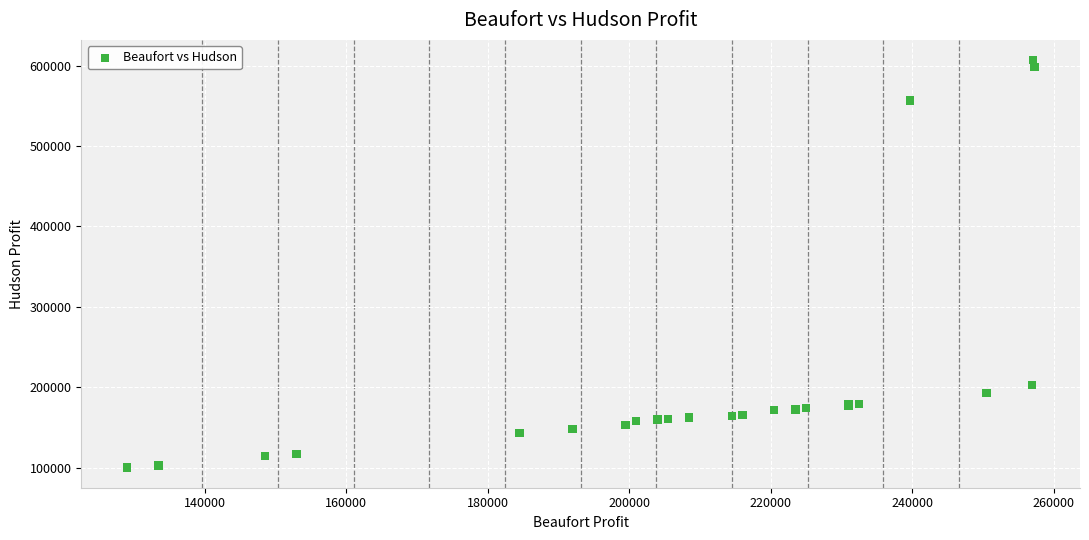

What Y value in the scatter plot is closest to 353574?

203125.0